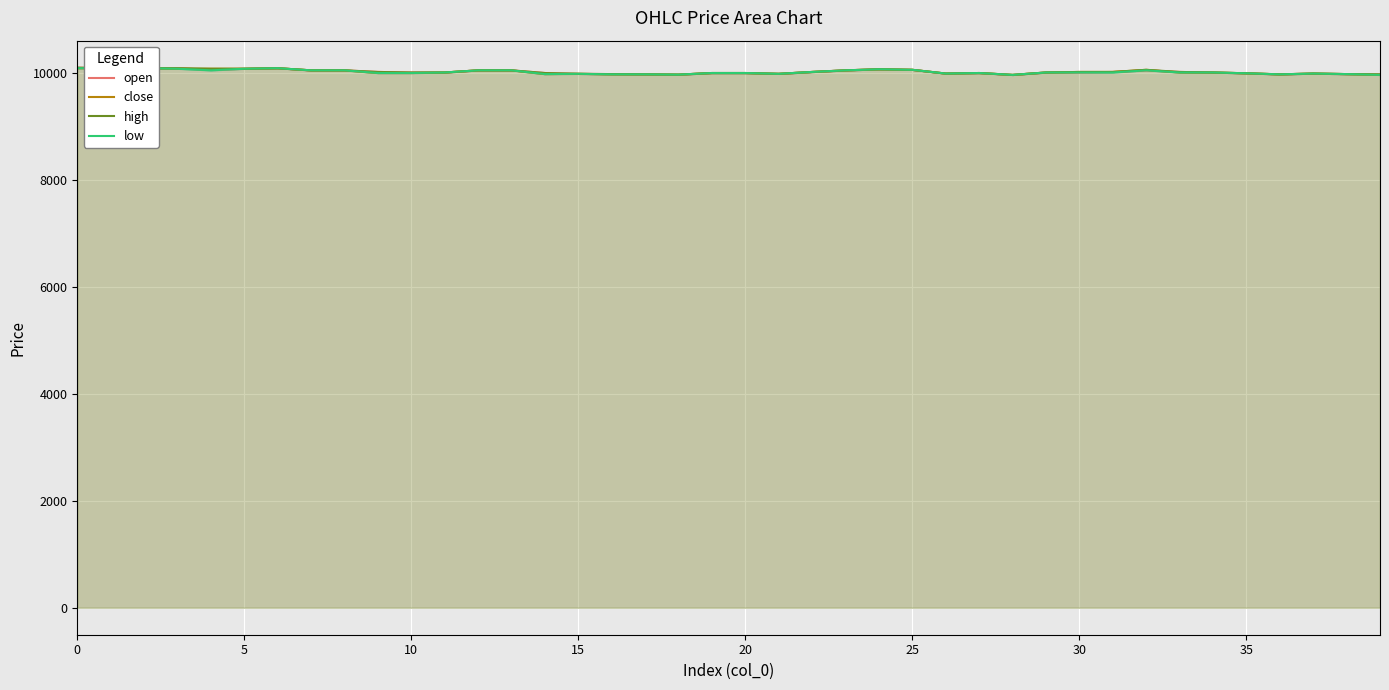

The value of open at 5 is 10080. True or false?

True